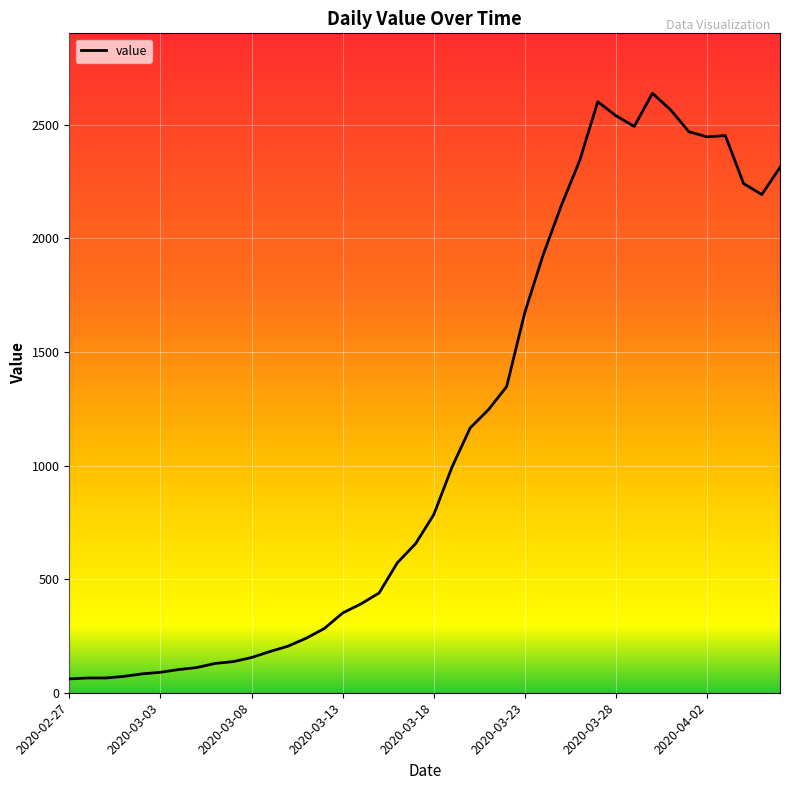

What is the difference between the maximum and minimum values?

2578